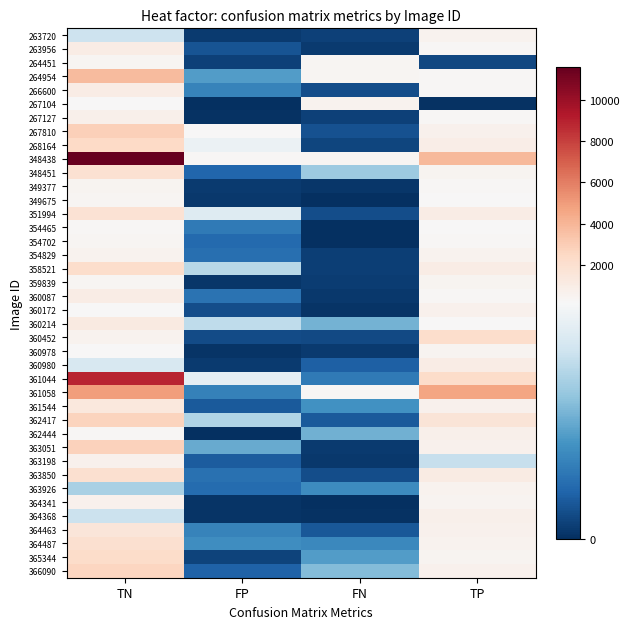

At which category does the chart reach its peak across all series?

TN